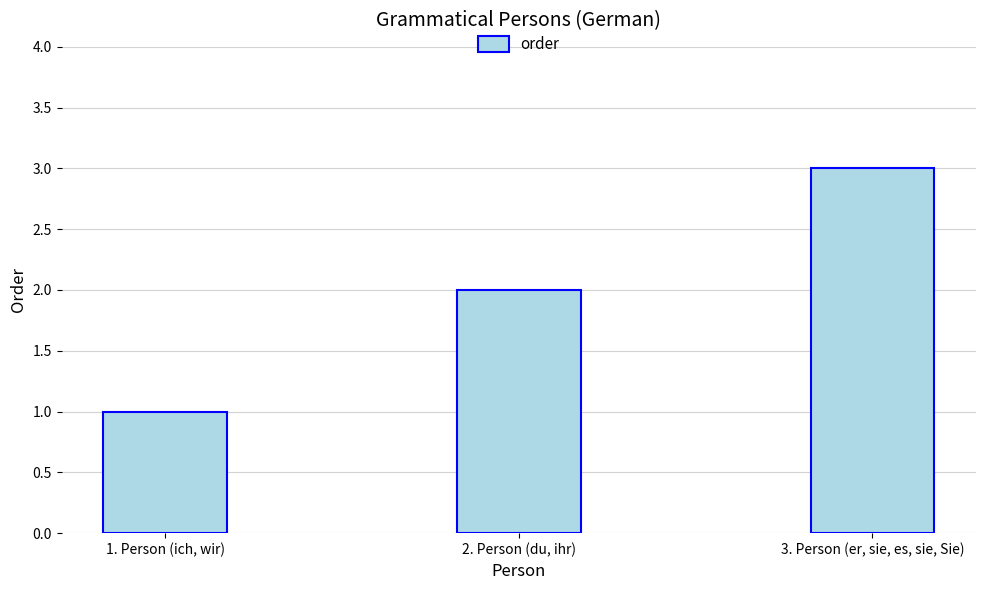

Rank the categories by value from lowest to highest.

1. Person (ich, wir), 2. Person (du, ihr), 3. Person (er, sie, es, sie, Sie)